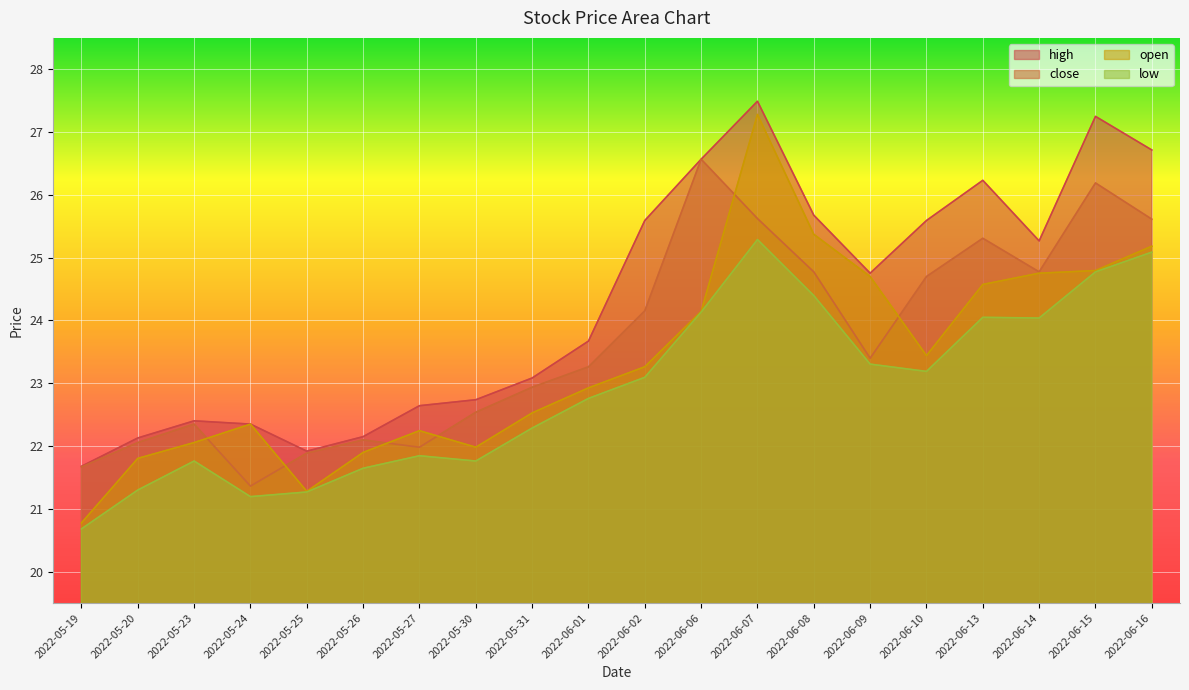

True or false: close has more than 1 interior local peaks.

True